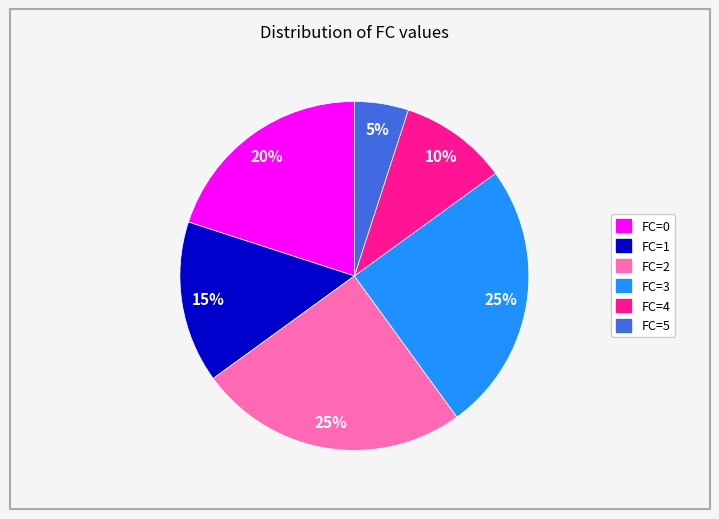

Does FC=0 represent more than half of the total?

No